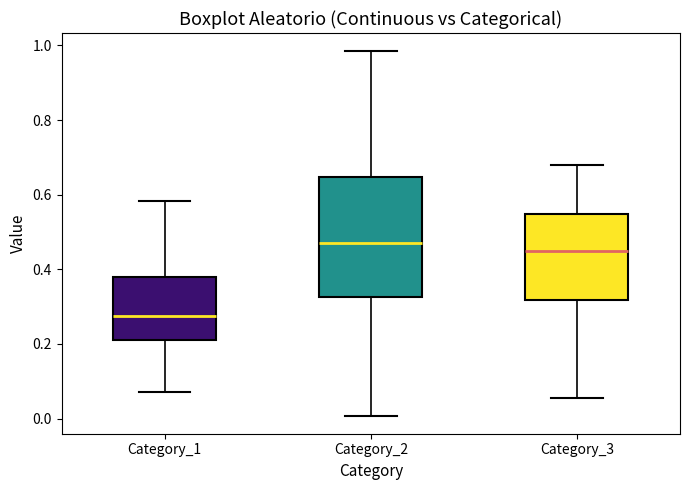

Reading left to right, transcribe this box plot: for each box, give where its median line is, the range the box spans, and where its two whiskers end, as read against the y-axis. The values are not printed on the chart, so give them approximately, as read against the axis.

Category_1: median 0.28, box 0.22 to 0.38, whiskers 0.08 to 0.58
Category_2: median 0.48, box 0.32 to 0.64, whiskers 0.00 to 0.98
Category_3: median 0.44, box 0.32 to 0.54, whiskers 0.06 to 0.68